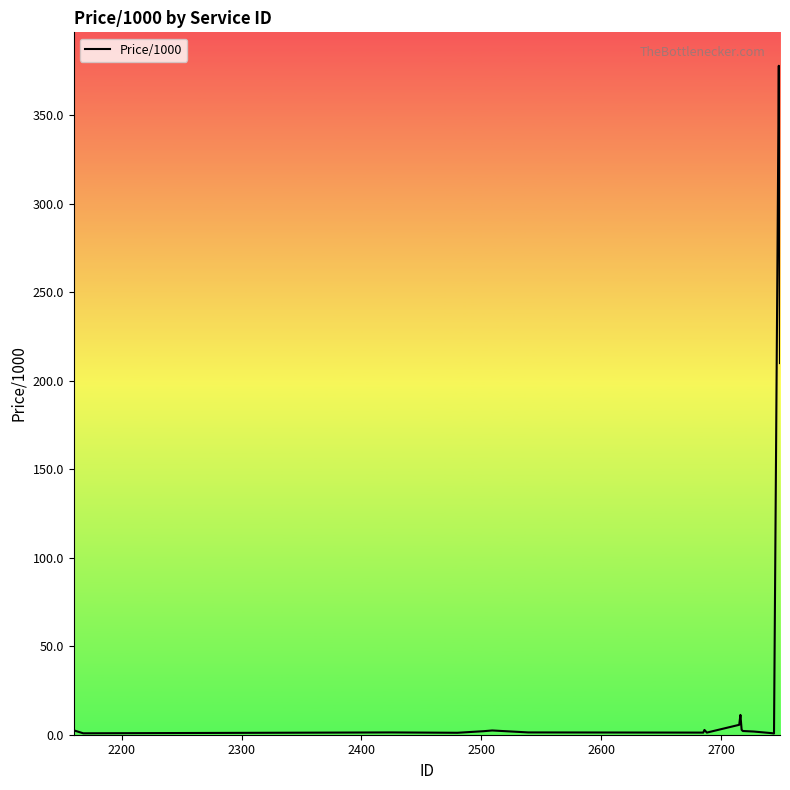

What is the maximum value shown in the chart?

378.0